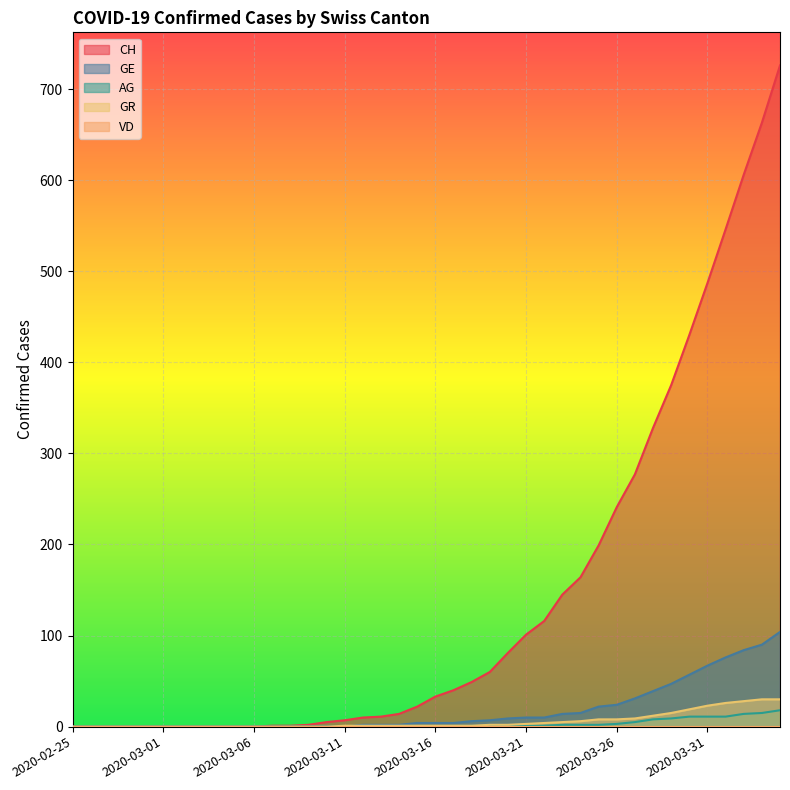

Which series has the largest total across all categories?

CH